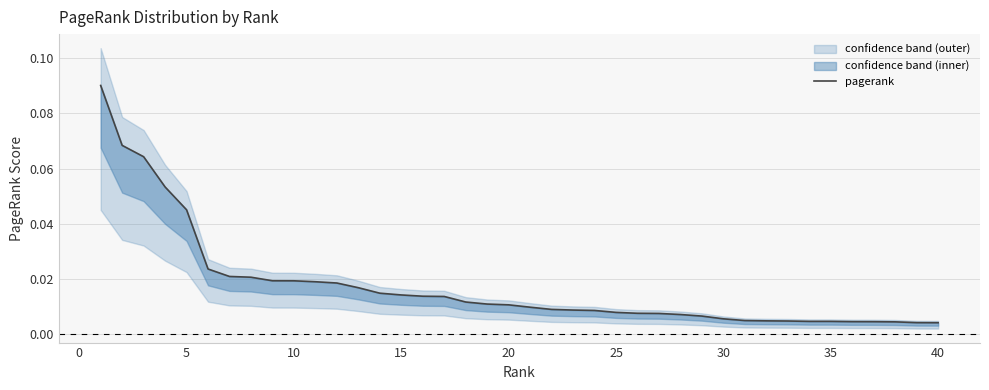

Does the chart display data point markers on the line(s)?

No